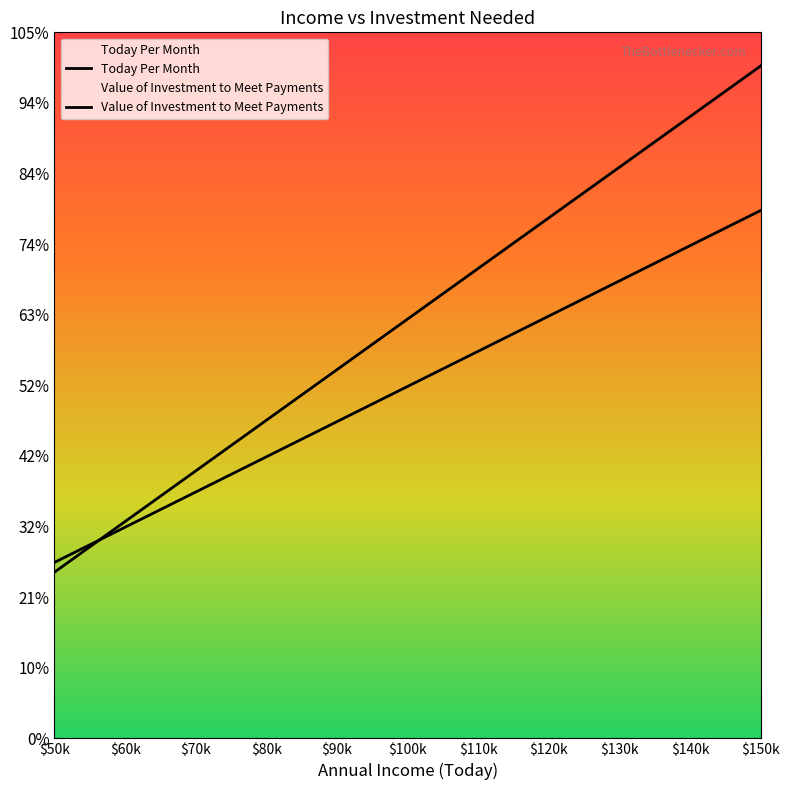

At which label does Value of Investment to Meet Payments first exceed 2482239?

$100k